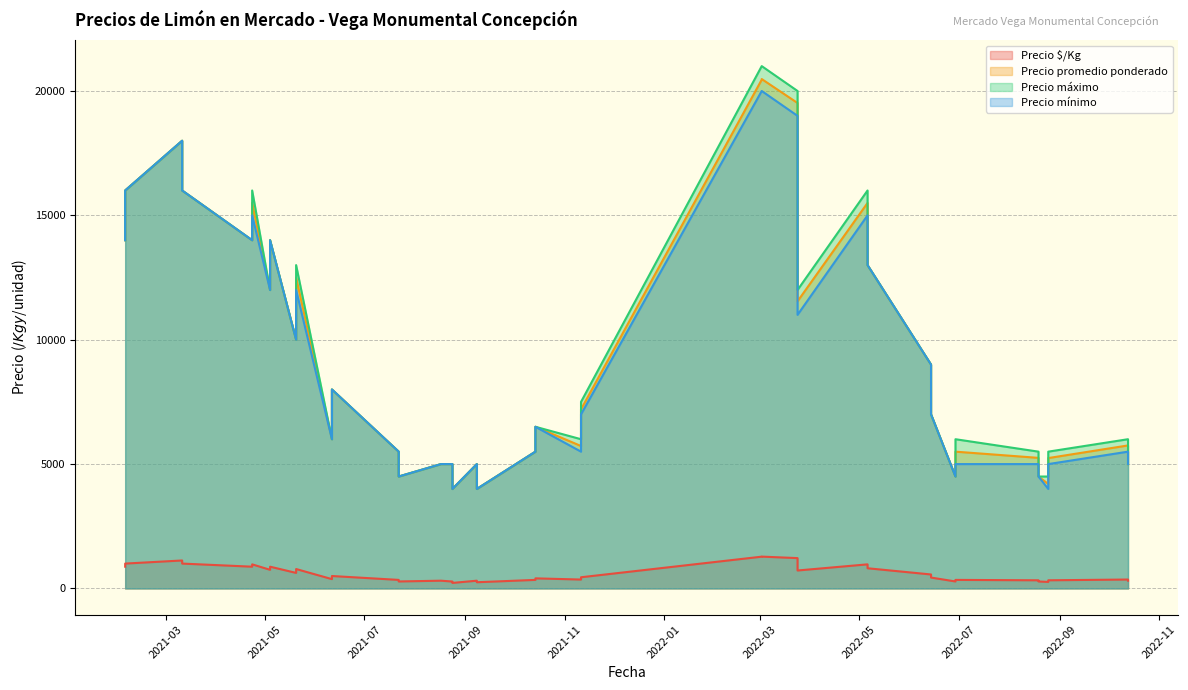

At which label does Precio $/Kg reach its minimum?

2021-08-24